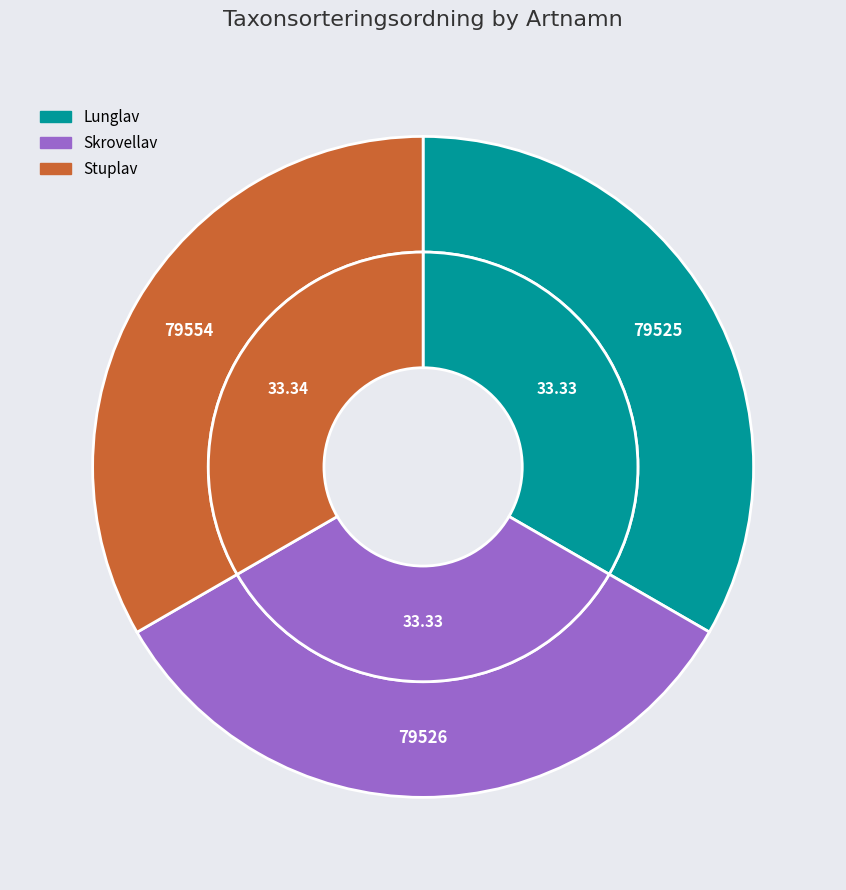

Does Skrovellav account for over 50% of the chart?

No